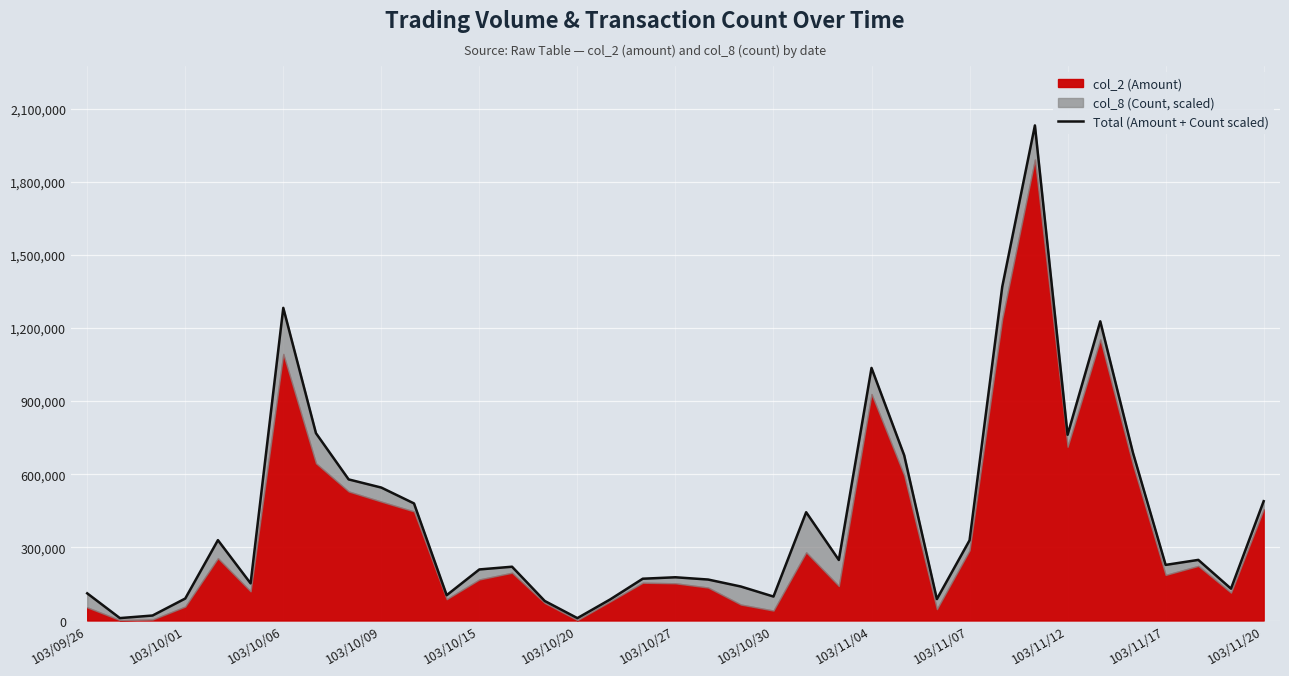

Reading right to left, what are all the values shown in this chart?

489503.0	130646.5	248669.8	228116.3	688219.6	1227329.3	762039.6	2031145.4	1368952.2	328946.3	87796.3	677832.6	1036142.4	248392.4	444185.2	98302.8	139509.3	168093.0	177379.8	171446.5	86223.3	9723.3	80223.3	220669.8	209516.3	103886.5	480353.0	545362.8	578869.6	768478.9	1282615.0	152393.0	329679.3	90153.0	20476.5	9883.3	111502.8